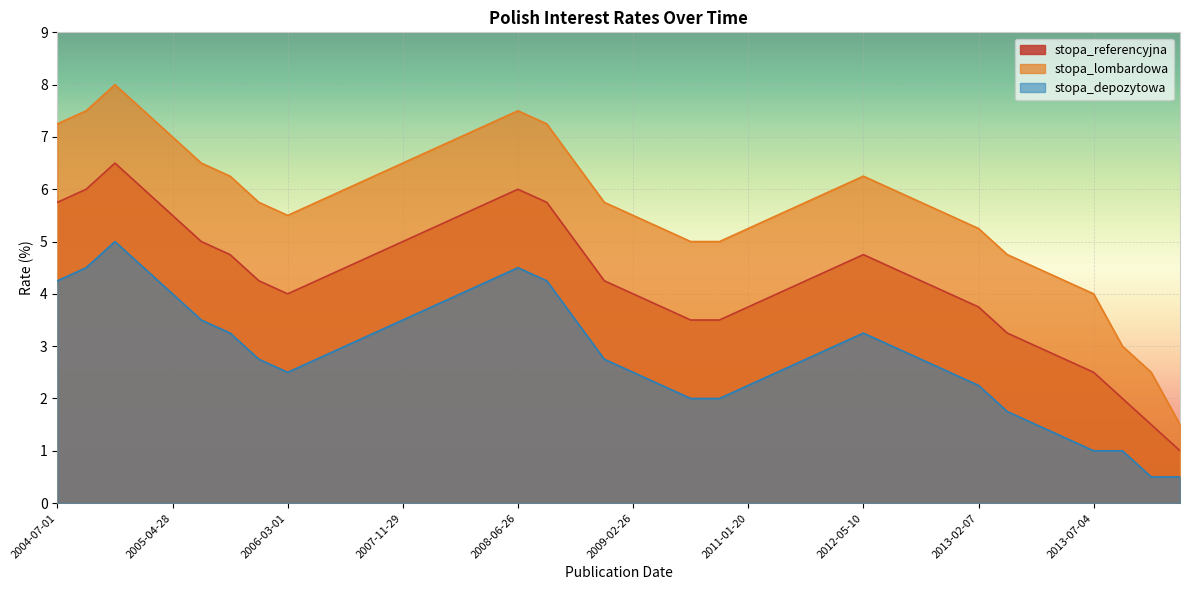

True or false: stopa_depozytowa and stopa_referencyjna cross at least once.

False